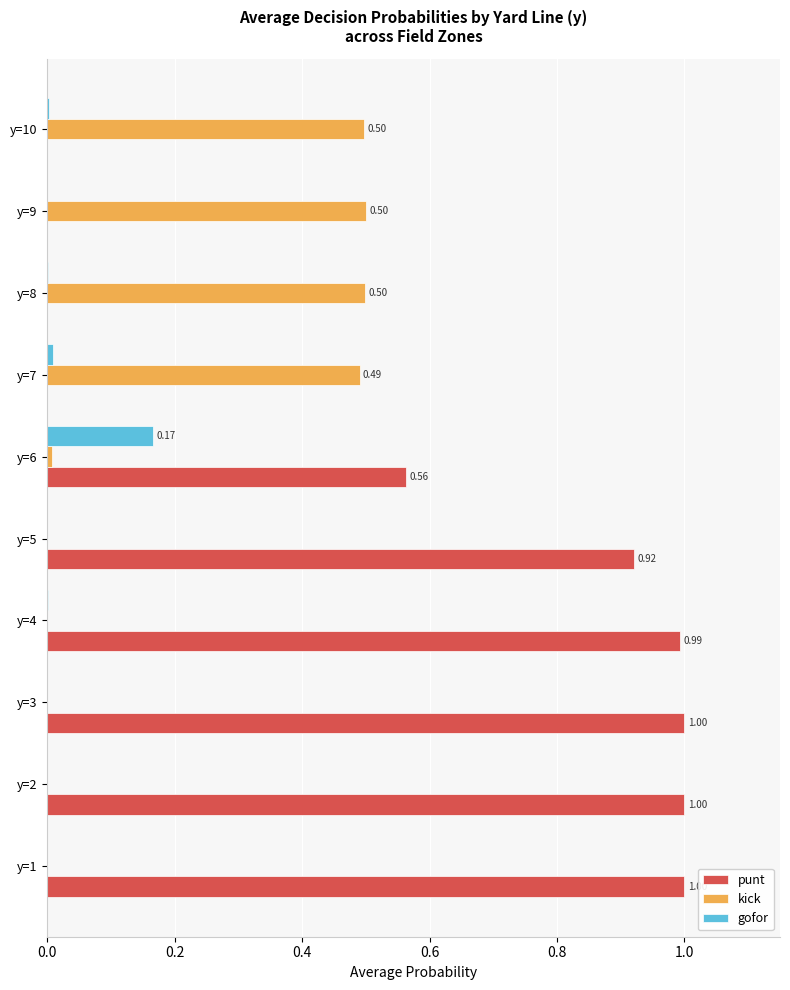

Which series has the largest total across all categories?

punt